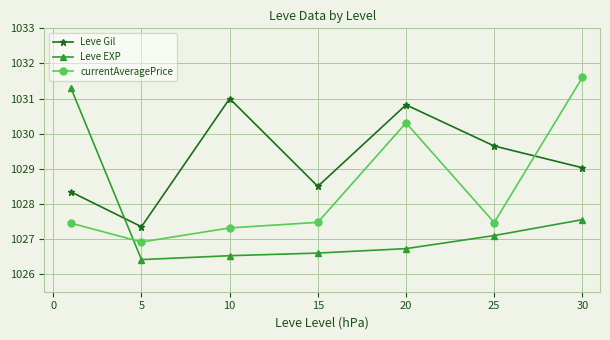

How many interior local valleys does the currentAveragePrice series have?

2